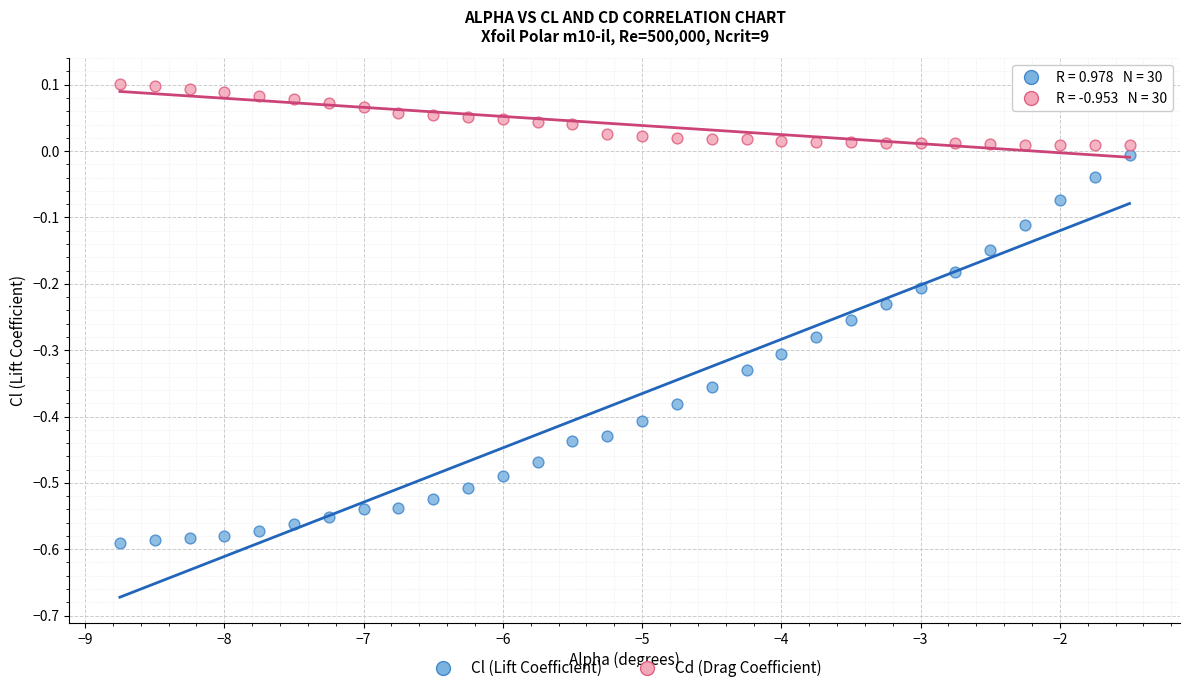

What is the X range (max minus min) for the scatter plot?

7.2